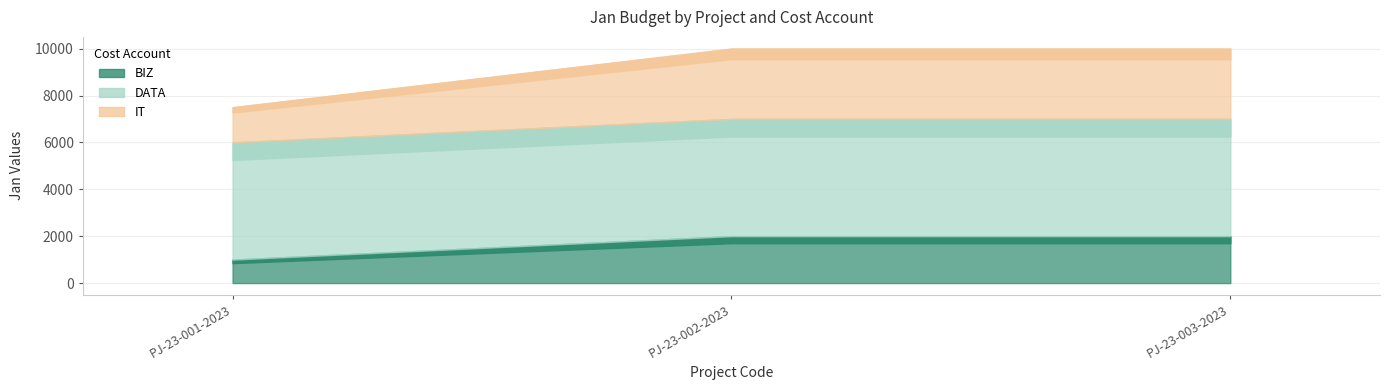

List the series in order of their overall mean, highest first.

DATA, IT, BIZ